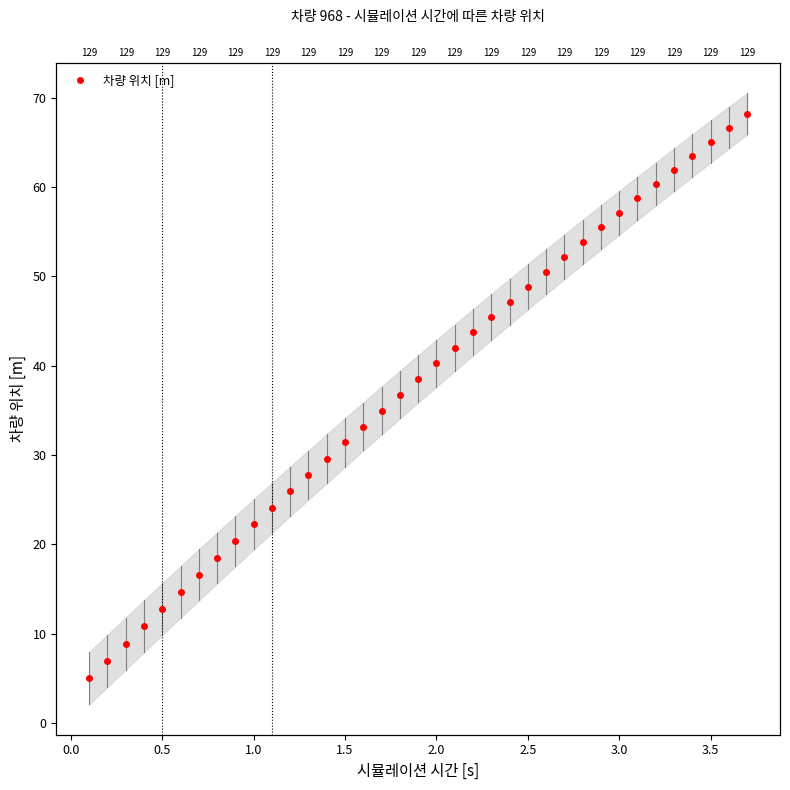

What is the minimum value shown in the chart?

5.0